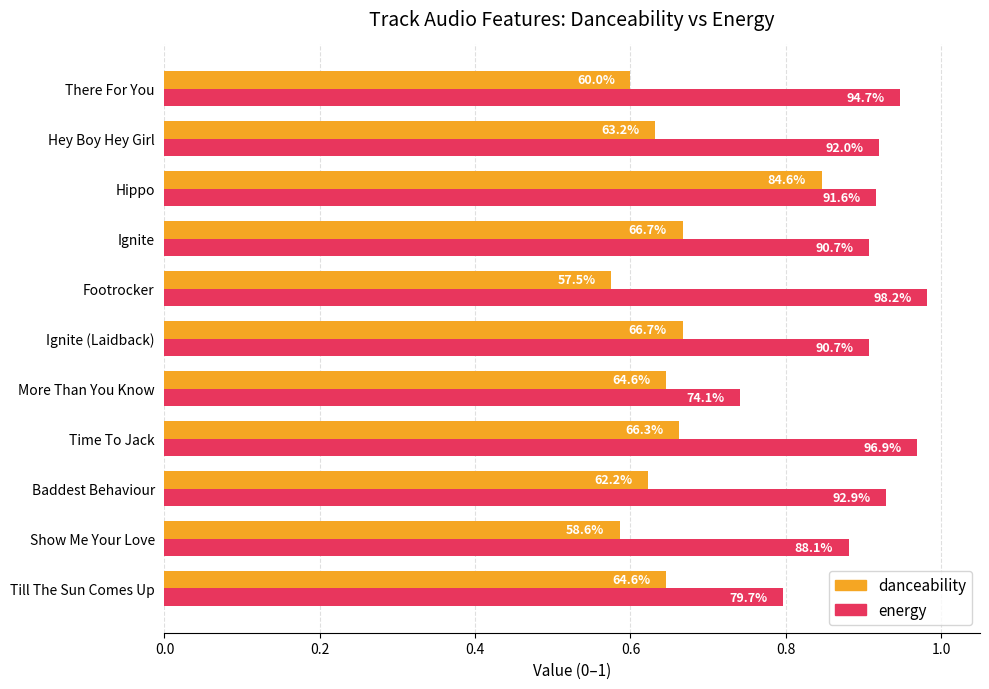

What is the average value of the energy series?

0.9